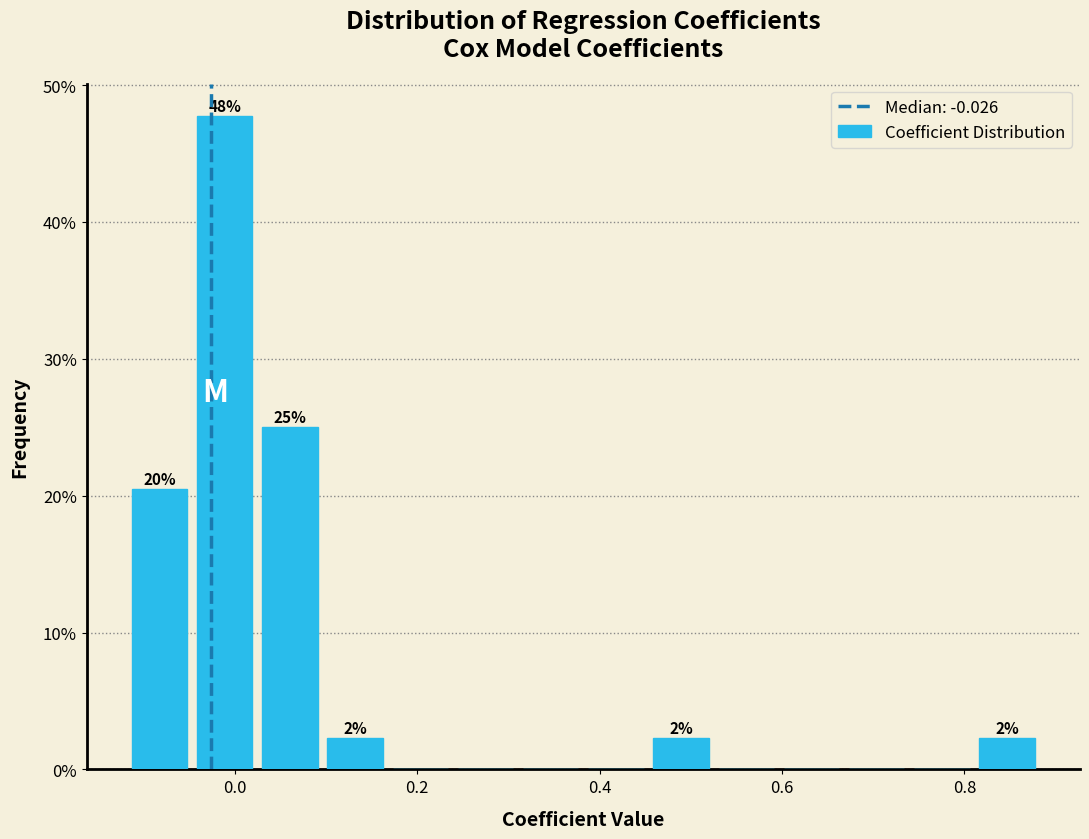

Read against the x-axis, roughly where is the centre of the tallest bar?

-0.02